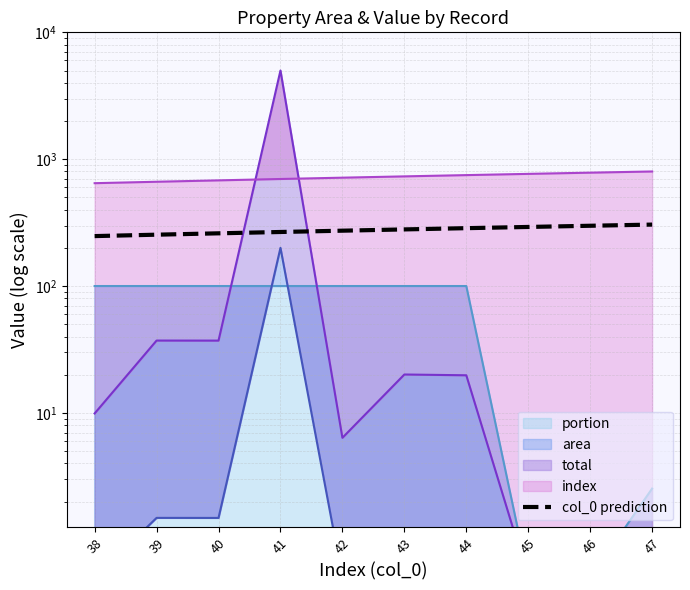

List the labels in order of value, largest first.

47, 46, 45, 44, 43, 42, 41, 40, 39, 38